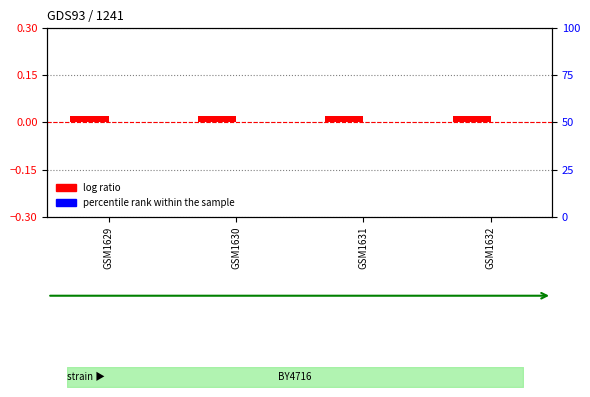

At how many categories does at least one series exceed 0?

4